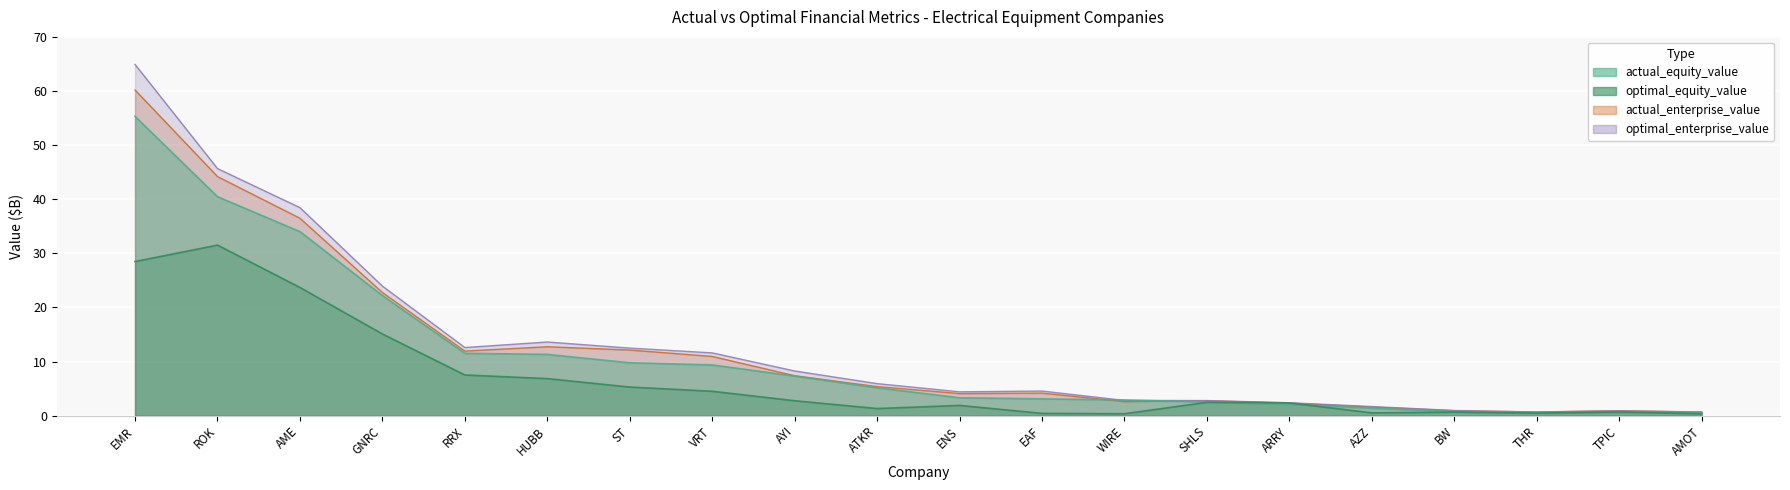

What is the sum of the actual_equity_value values at VRT and WIRE?

12.3